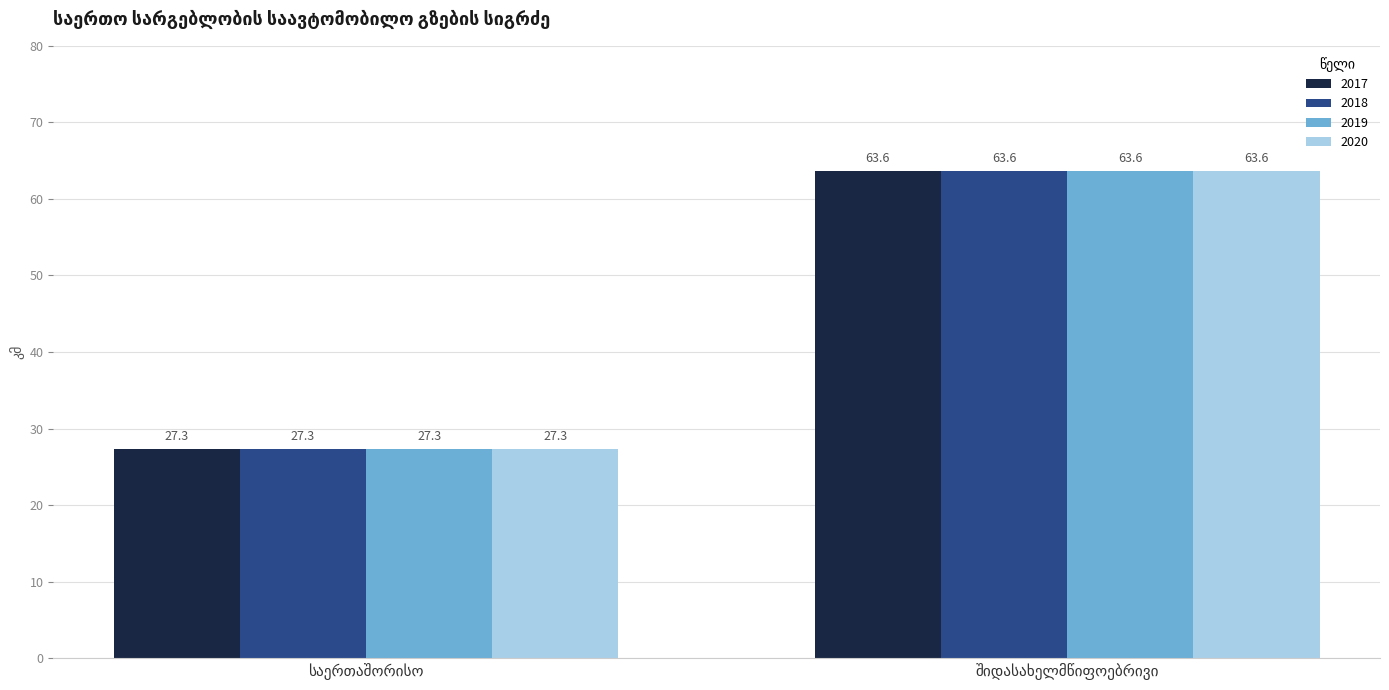

What is the sum of all 2019 values?

90.9